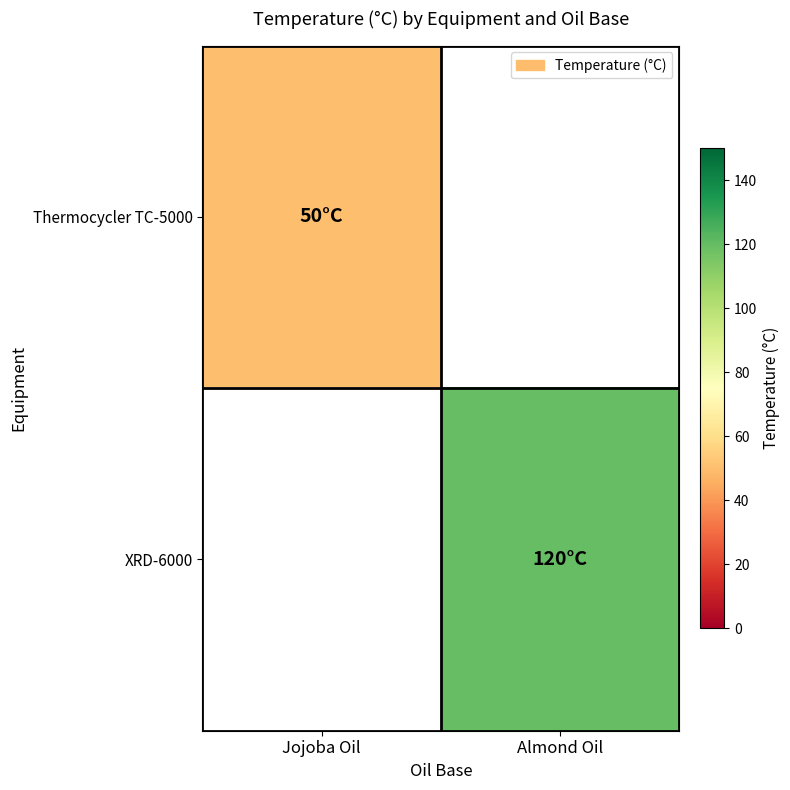

The value of XRD-6000 at Almond Oil is 120.0. True or false?

True